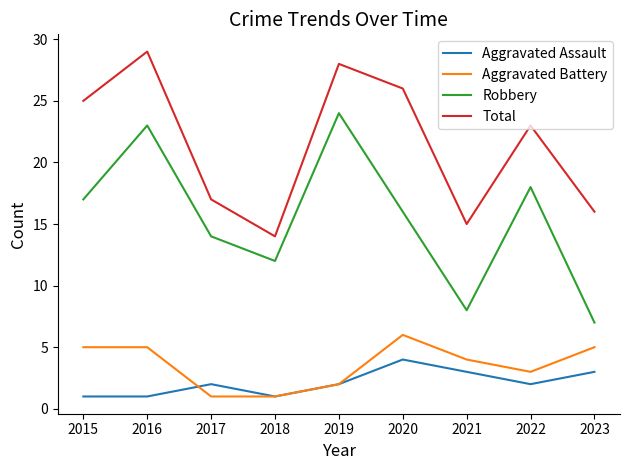

What is the average value of the Aggravated Assault series?

2